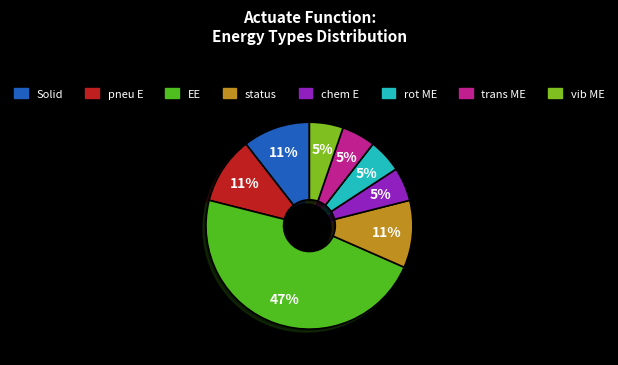

To the nearest percent, what is the difference between the largest and smallest slice percentages?

42%